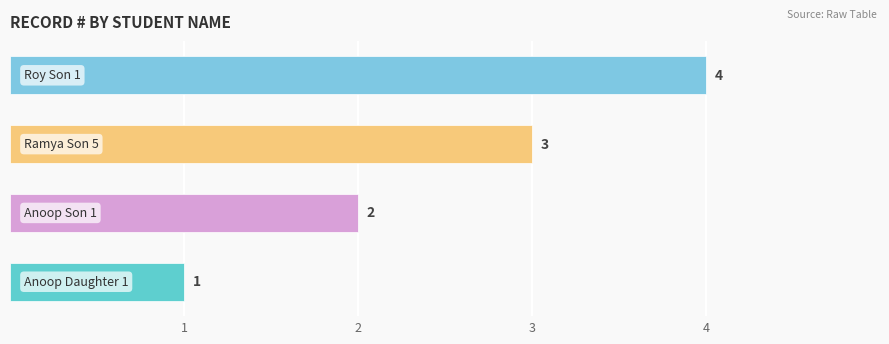

Count the values in the range 2 to 4.

3